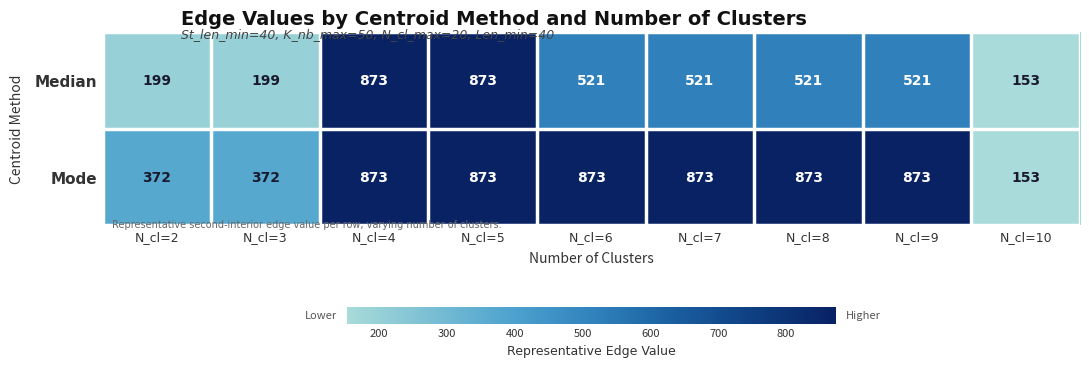

At N_cl=6, list the series in order from smallest to largest.

Median, Mode